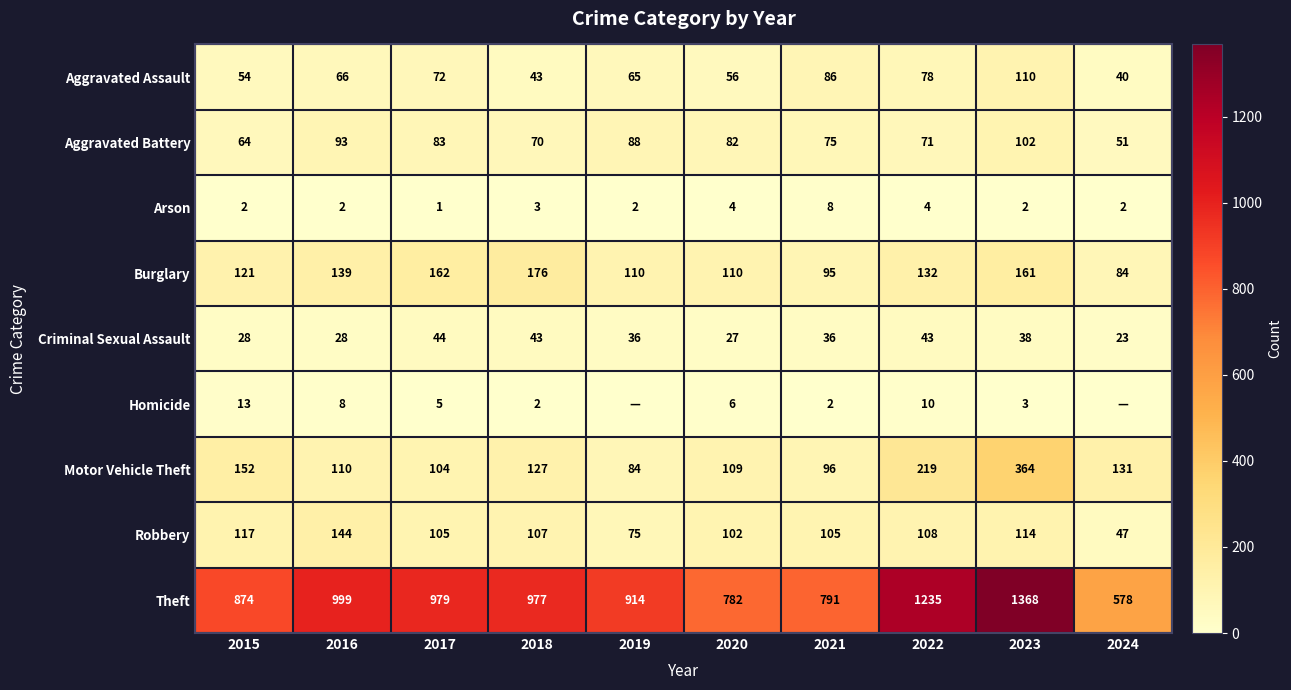

At which label does Robbery first exceed 107?

2015